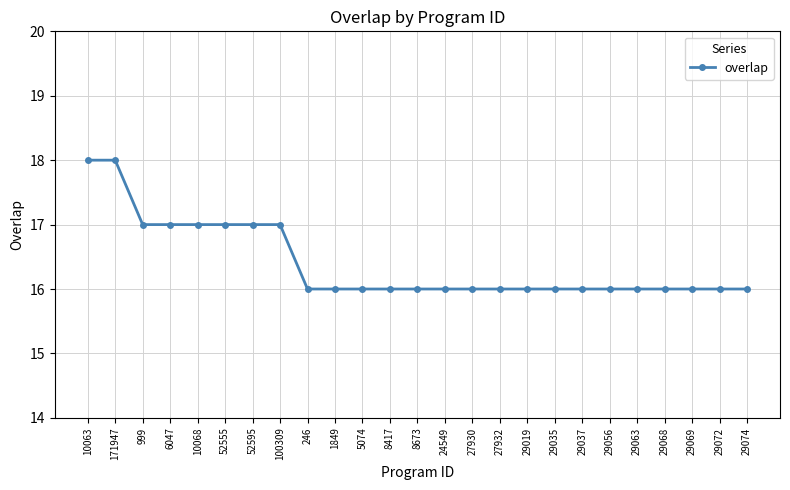

How many data points does each series have?

25